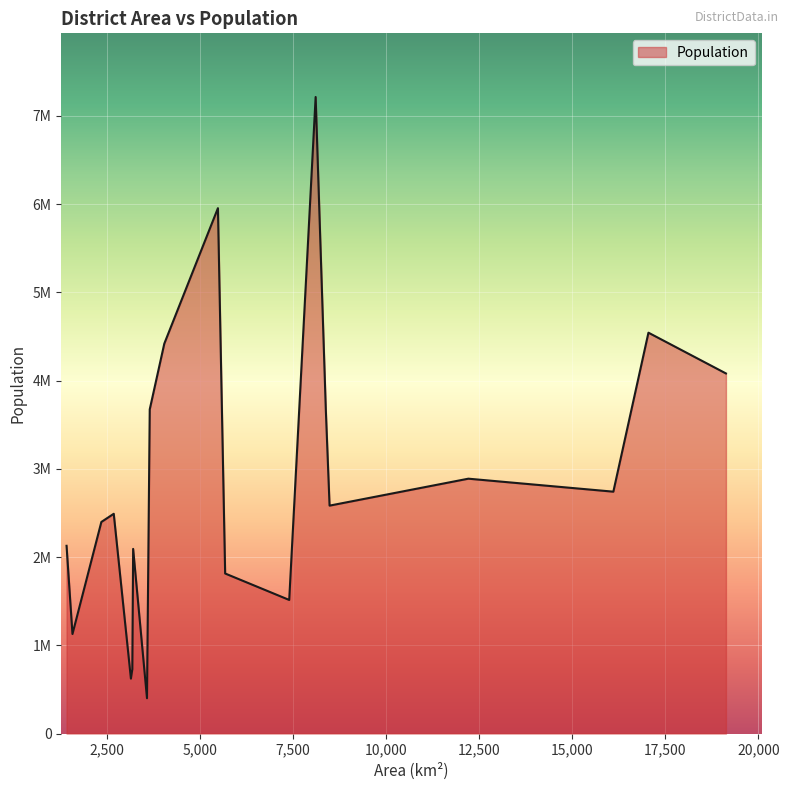

Does the chart have visible grid lines?

Yes